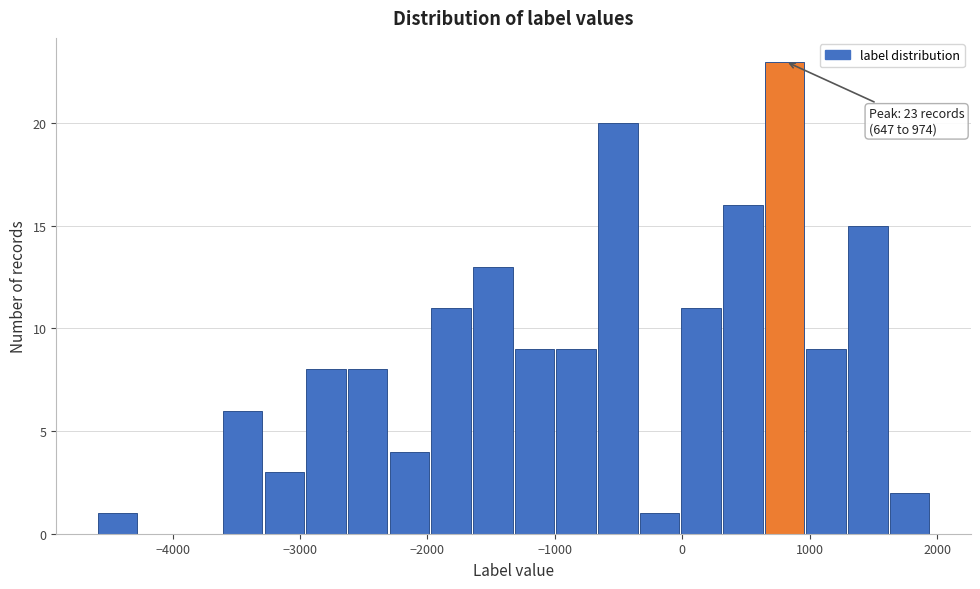

Read against the x-axis, roughly where is the centre of the tallest bar?

800